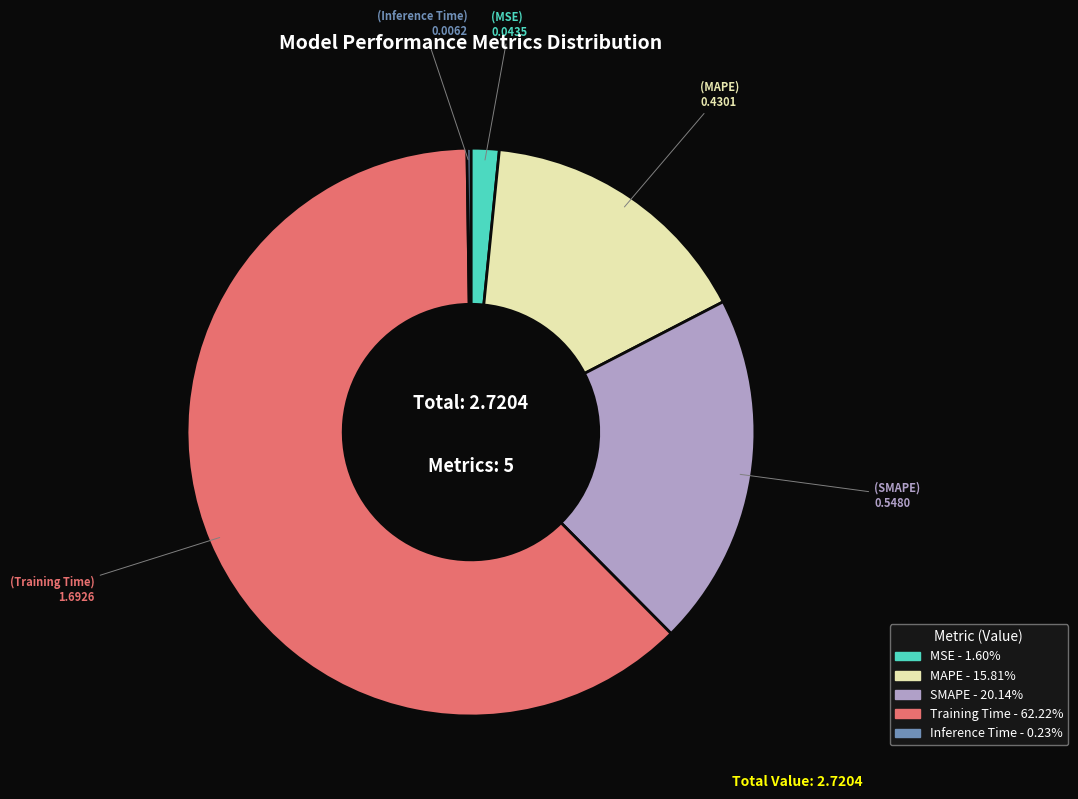

Which category accounts for the majority?

Training Time